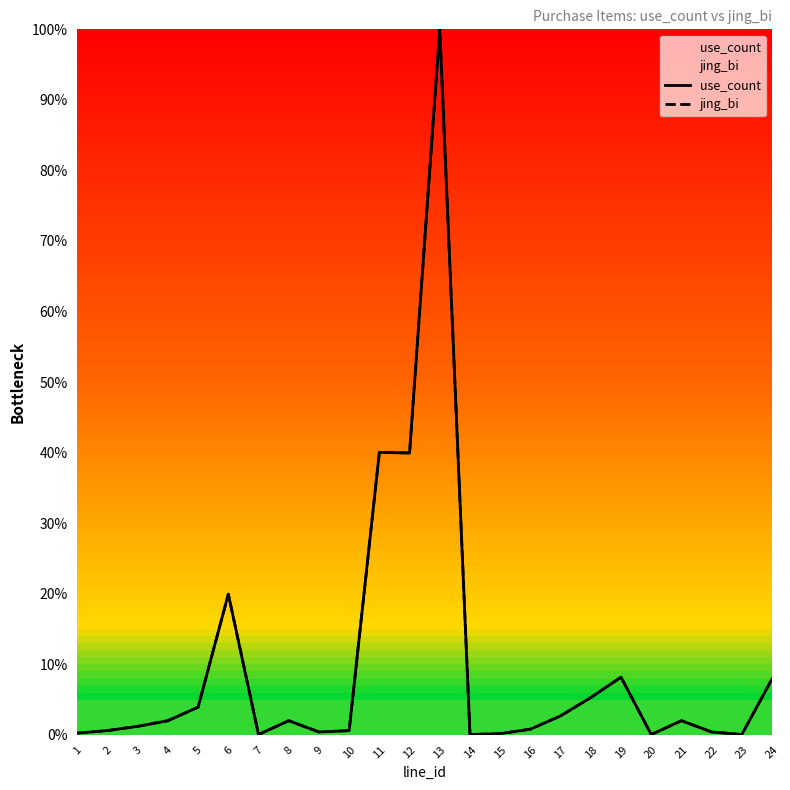

Which series has the widest spread of values?

use_count